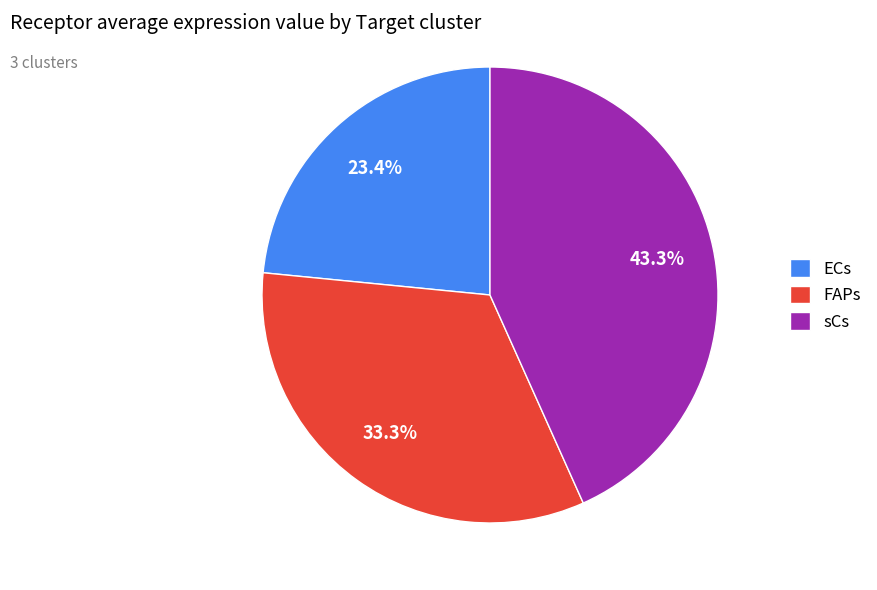

How many segments does this pie chart have?

3